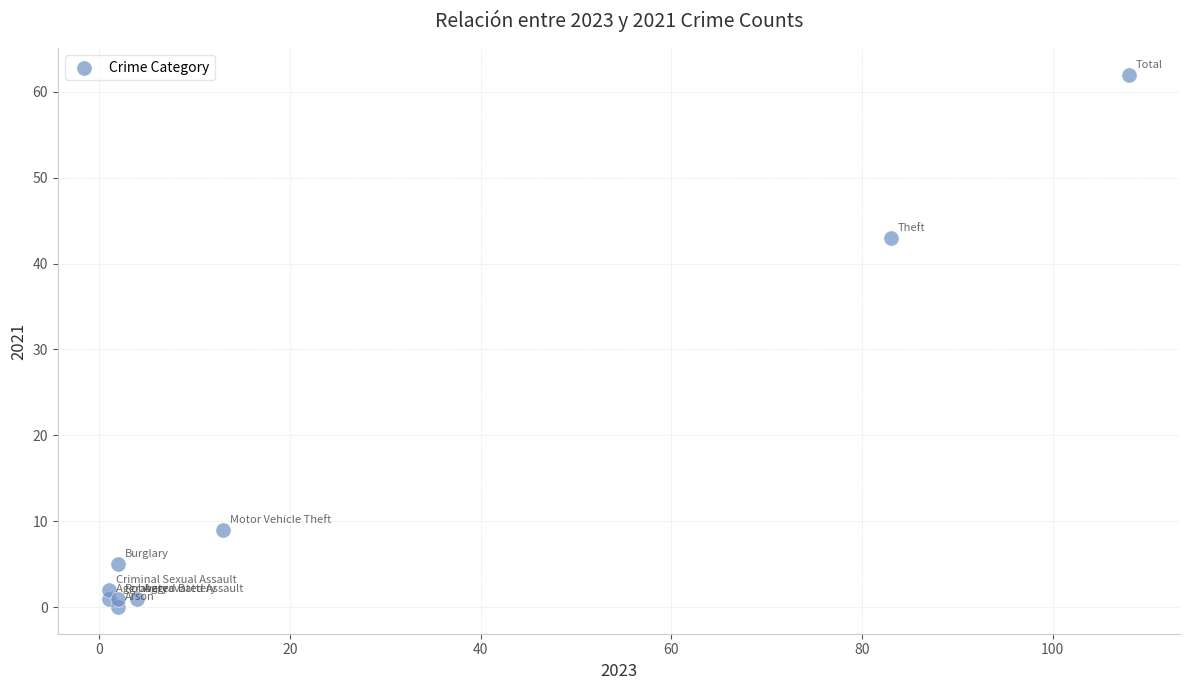

What Y value in the scatter plot is closest to 31?

43